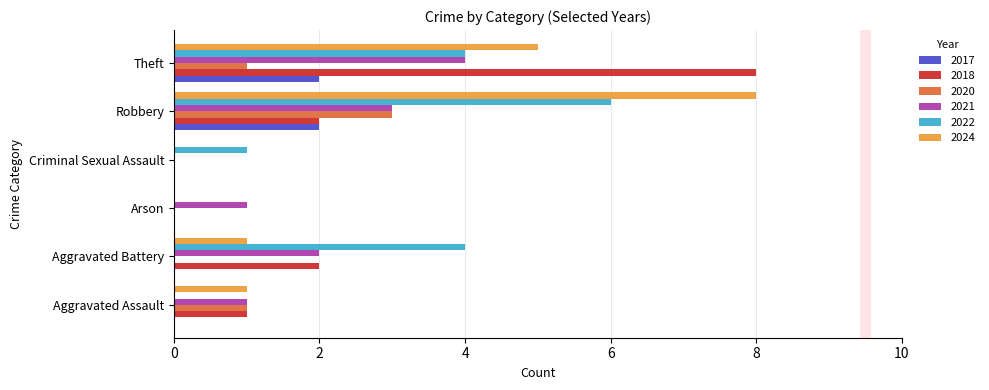

What is the total value across all series at Robbery?

24